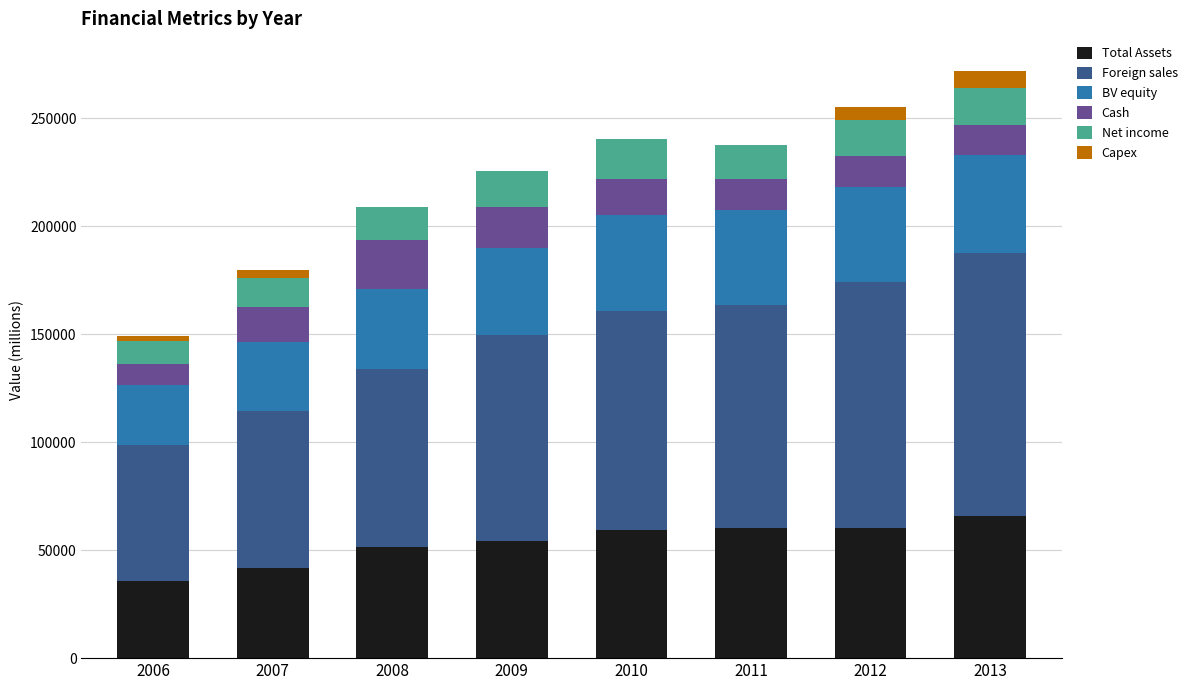

Count the number of data series in this chart.

6